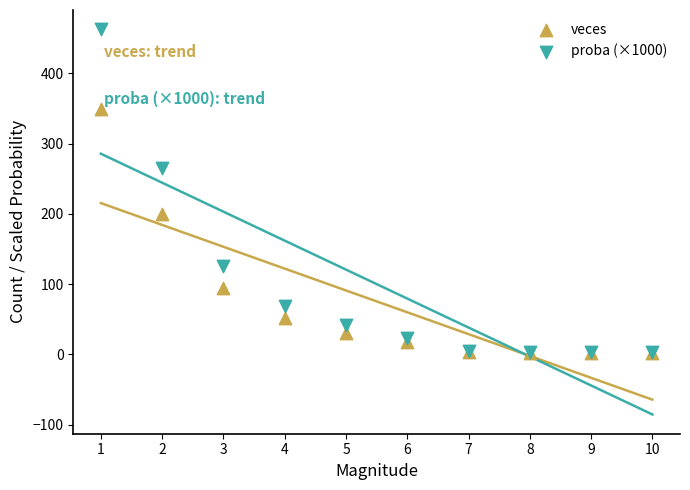

In the veces series, what Y value is closest to 175?

200.0